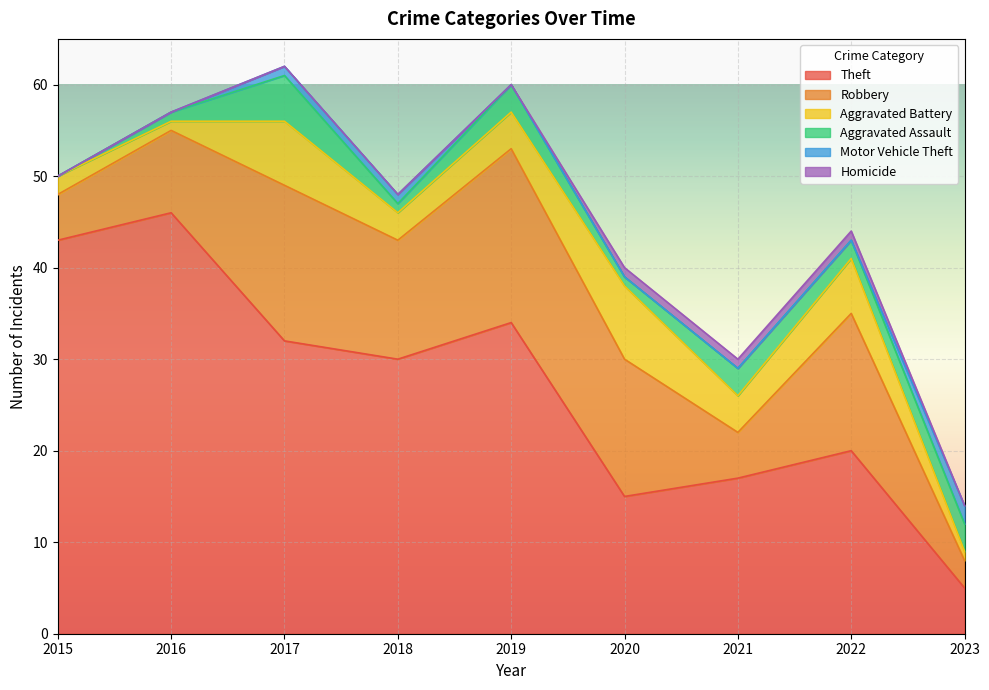

Between 2015 and 2018, which series saw the biggest shift?

Theft